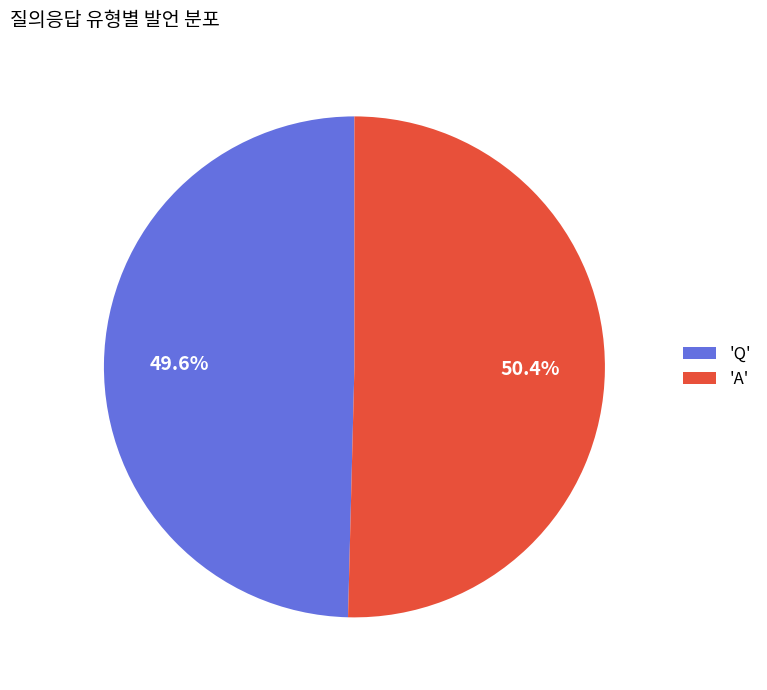

How many slices are in this pie chart?

2